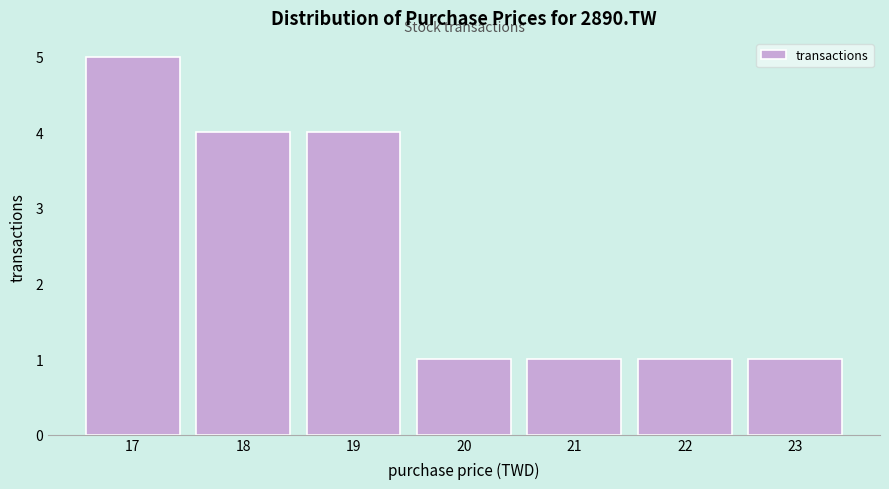

Reading left to right, extract all data points from this chart.

5	4	4	1	1	1	1